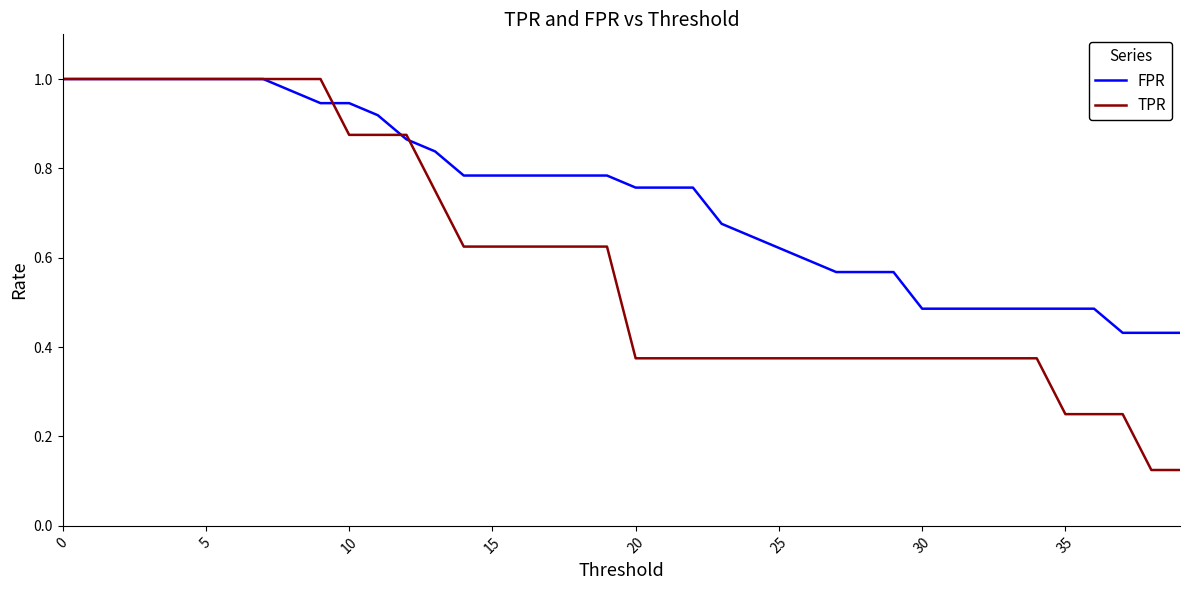

Which series has the largest total across all categories?

FPR